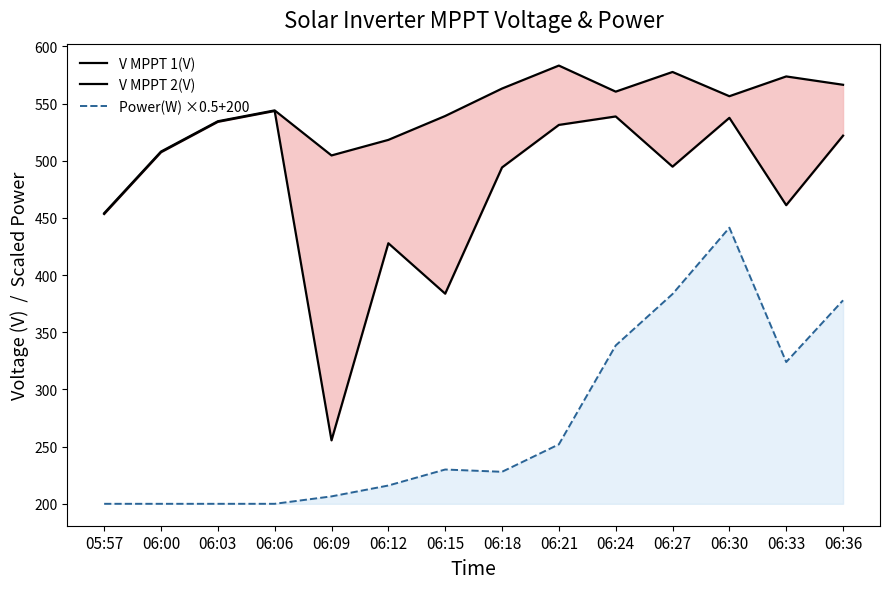

True or false: V MPPT 1(V) and Power(W) ×0.5+200 intersect in this chart.

False